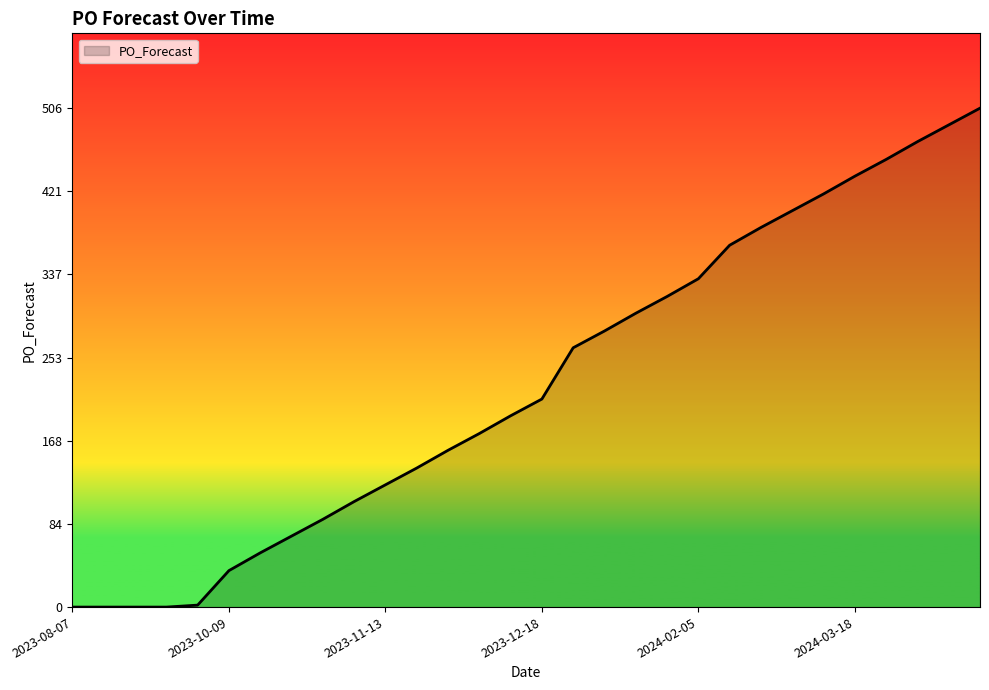

What is the greatest value displayed?

506